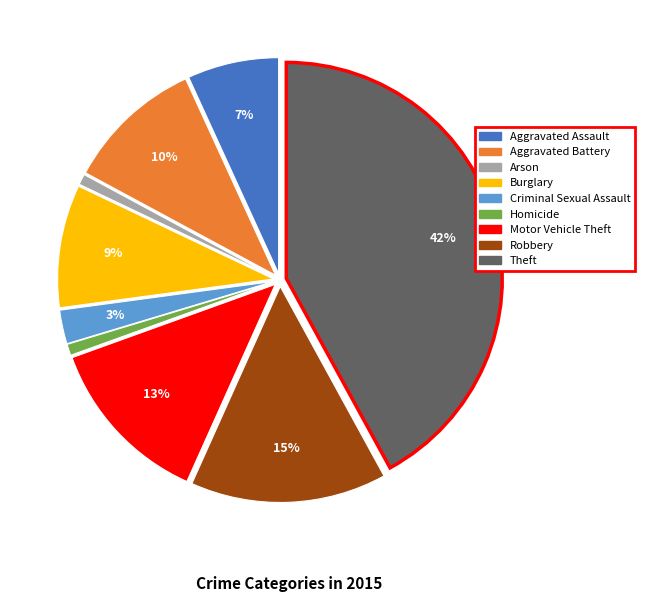

Is the sum of Theft and Aggravated Battery greater than half?

Yes